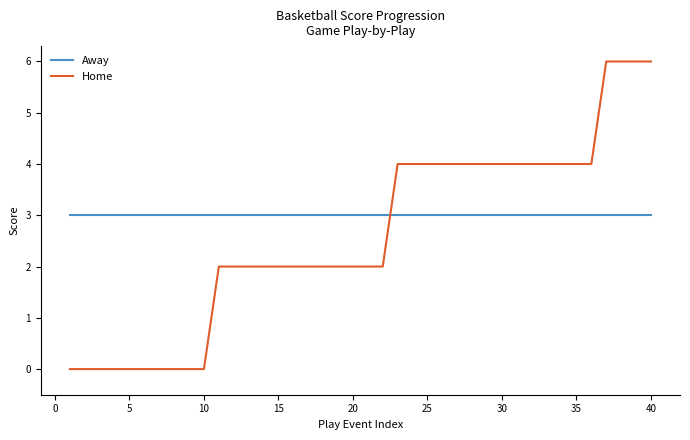

After their last crossing, which series has the higher values: Away or Home?

Home